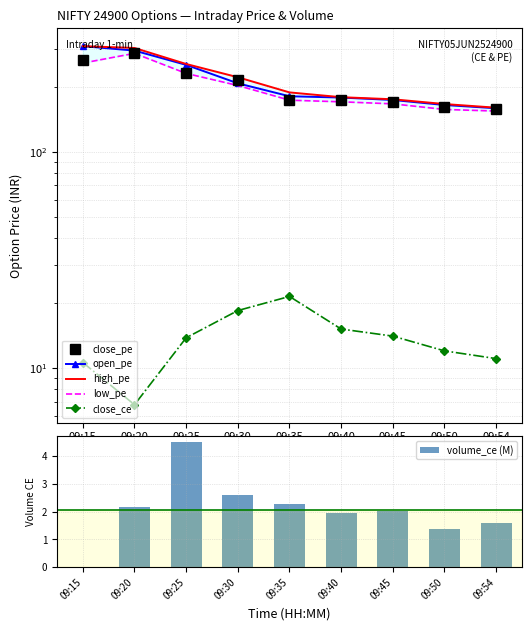

Is it true that close_ce equals 15.2 at 09:15?

False